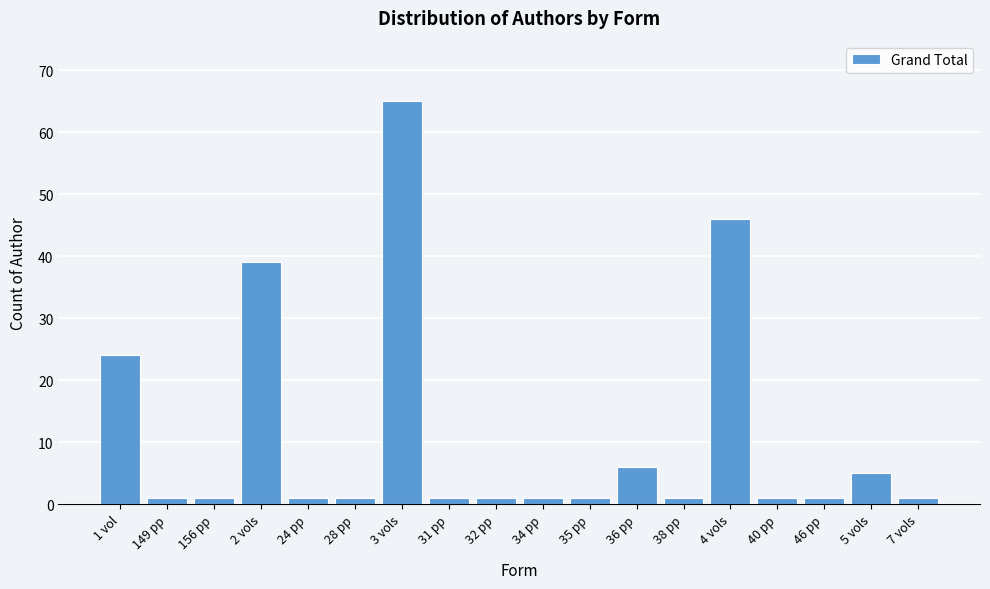

Reading left to right, what are all the values shown in this chart?

1 vol=24	149 pp=1	156 pp=1	2 vols=39	24 pp=1	28 pp=1	3 vols=65	31 pp=1	32 pp=1	34 pp=1	35 pp=1	36 pp=6	38 pp=1	4 vols=46	40 pp=1	46 pp=1	5 vols=5	7 vols=1